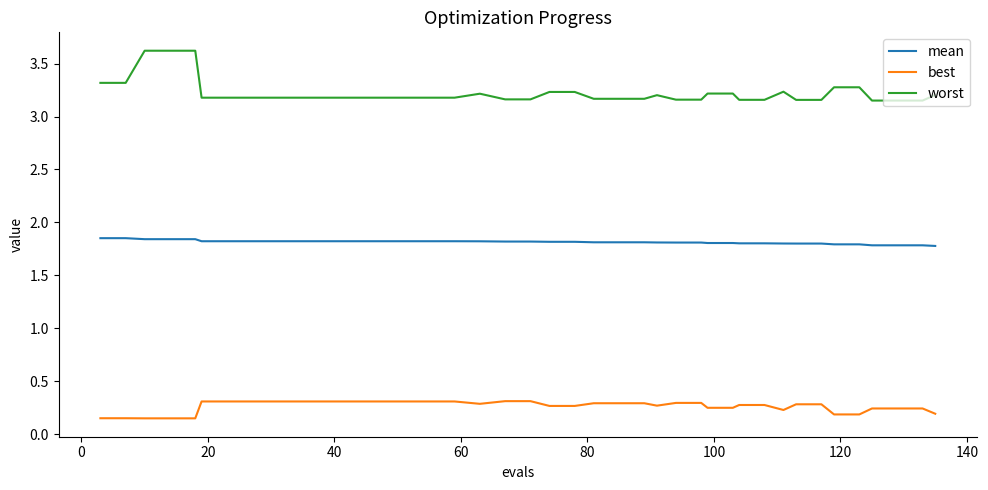

Which series has the largest total across all categories?

worst